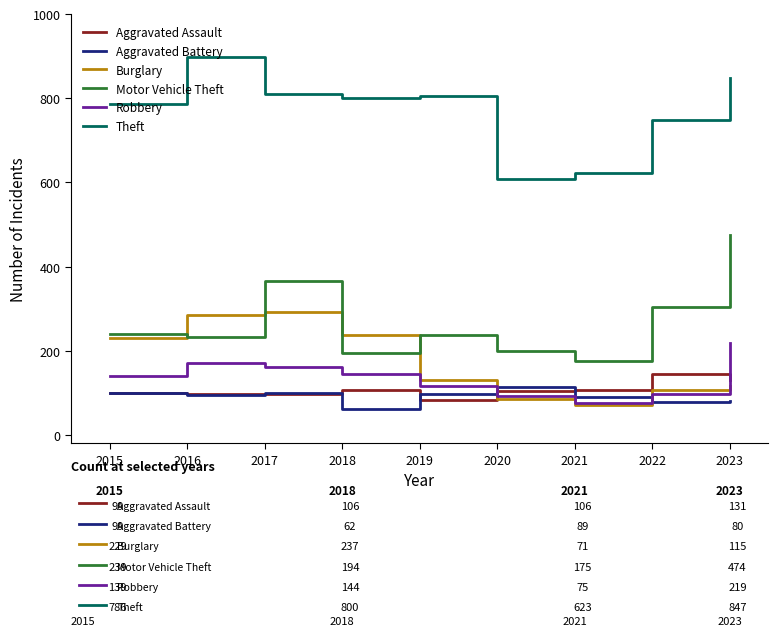

True or false: Aggravated Battery and Aggravated Assault cross at least once.

True